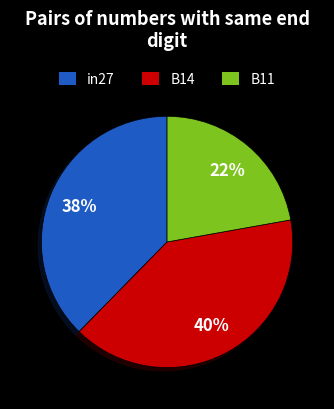

To the nearest percent, what is the average slice percentage?

33%